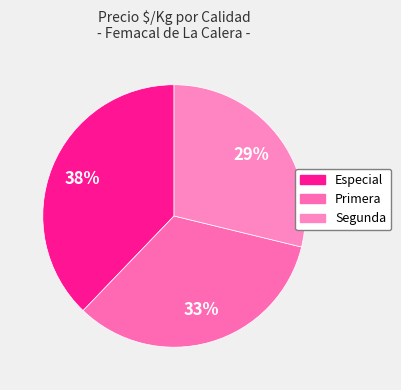

Rank the categories by value from highest to lowest.

Especial, Primera, Segunda